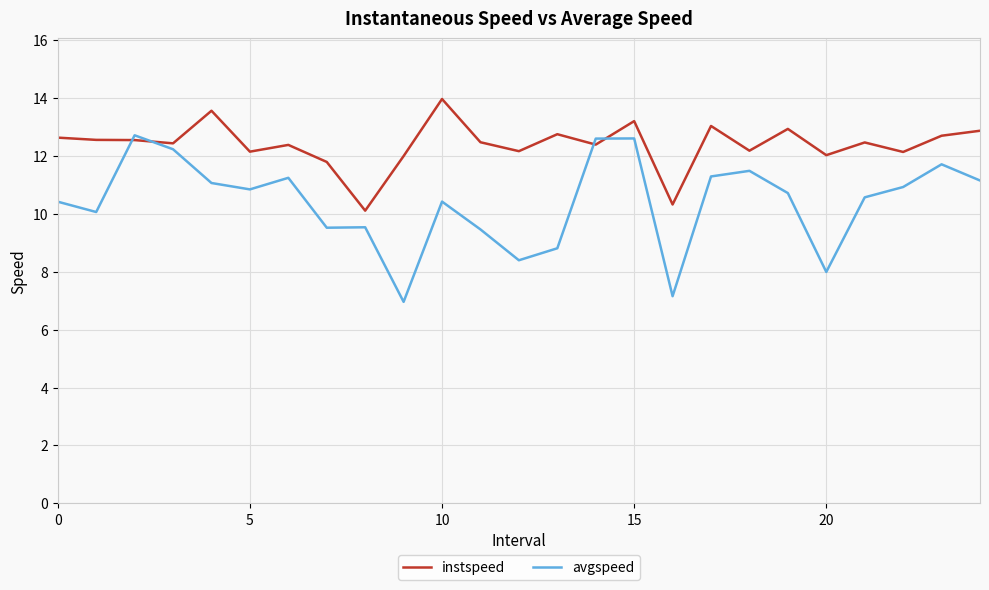

What are all the series names shown in the legend?

instspeed, avgspeed